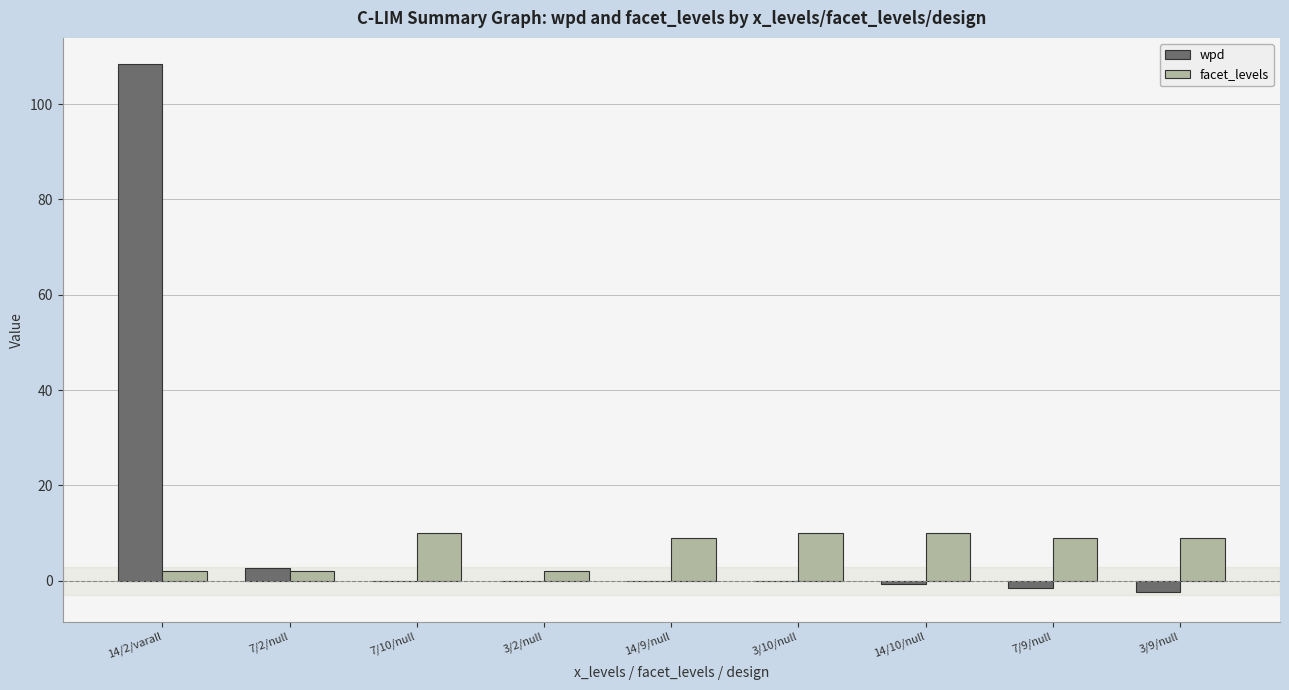

Which category has the highest value in the wpd series?

14/2/varall